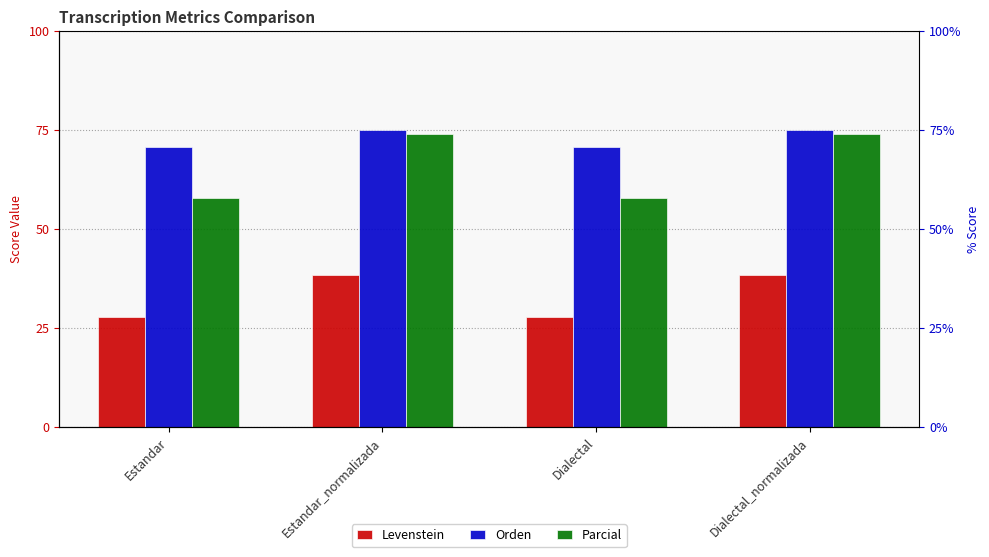

Rank the series at Dialectal_normalizada from lowest to highest value.

Levenstein, Parcial, Orden